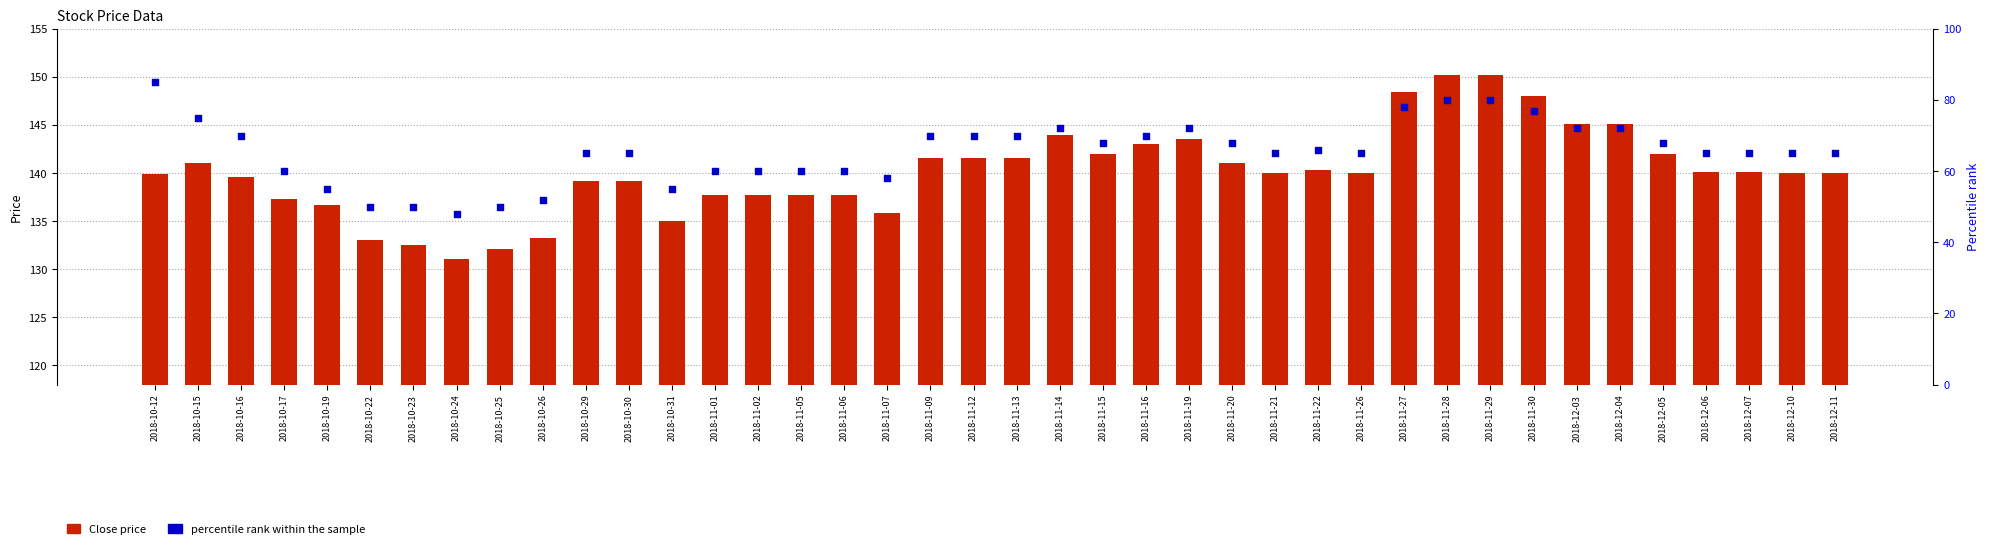

Which series reaches the maximum Y coordinate?

Close price